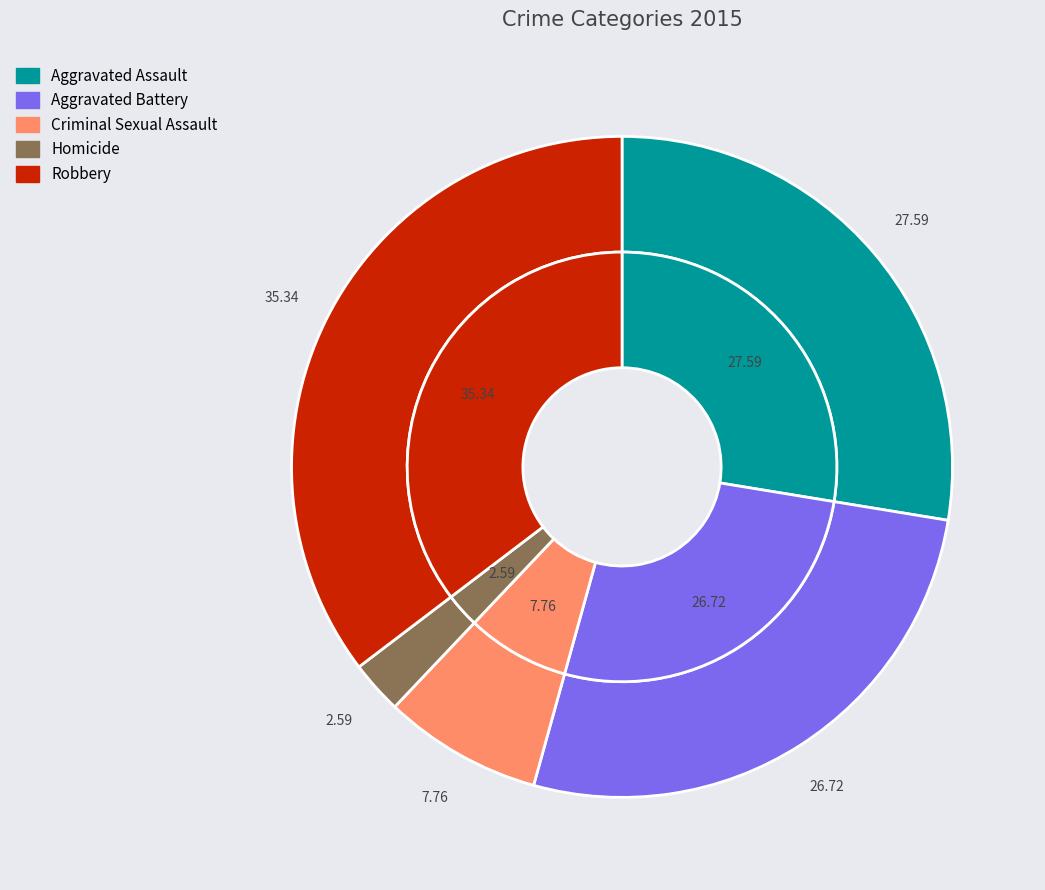

Which slice is the smallest?

Homicide